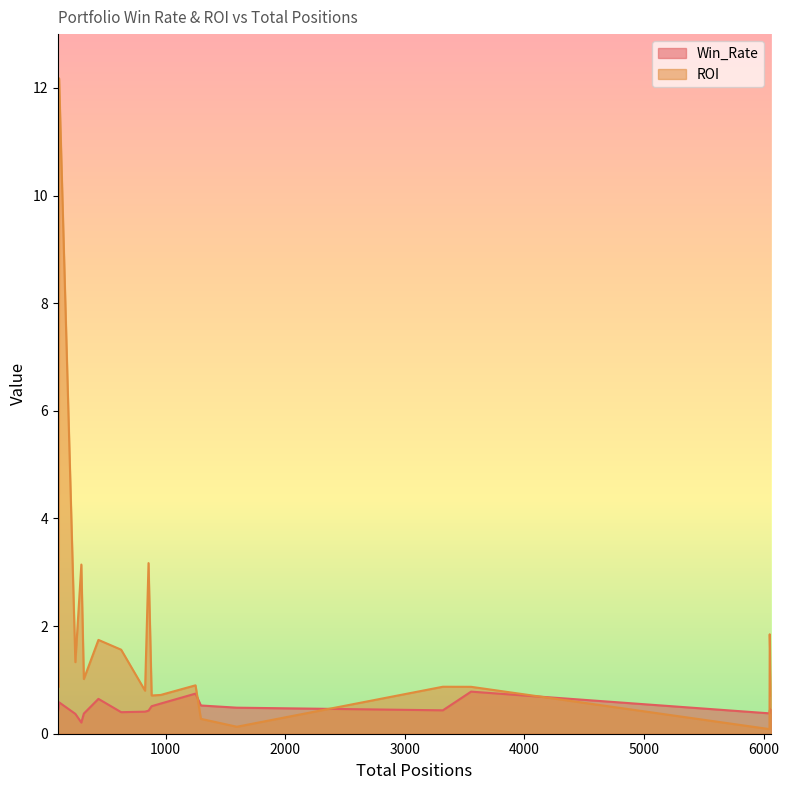

What are all the series names shown in the legend?

Win_Rate, ROI